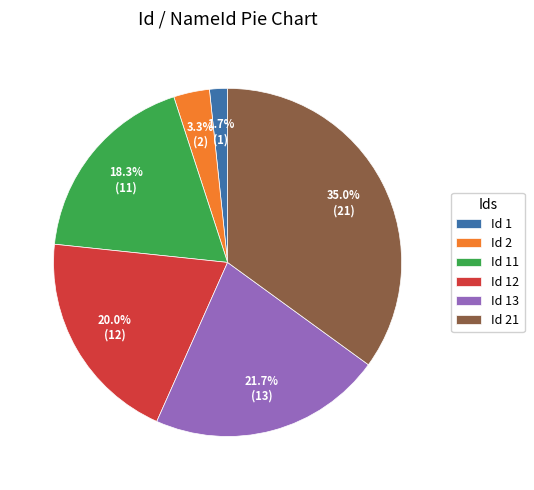

Is there any slice that represents more than half of the pie?

No